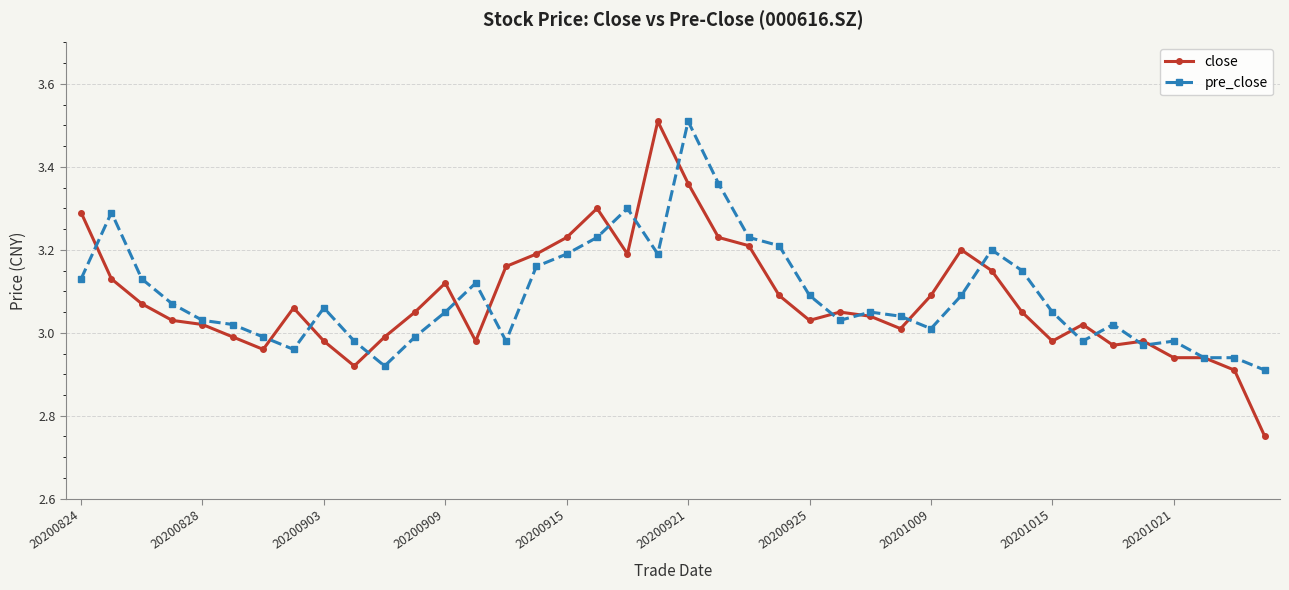

Does the chart have visible grid lines?

Yes